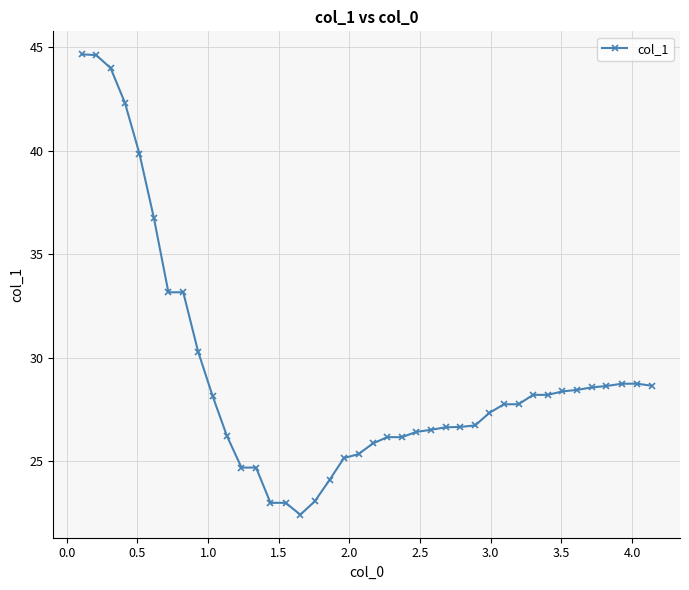

What is the average value?

29.2